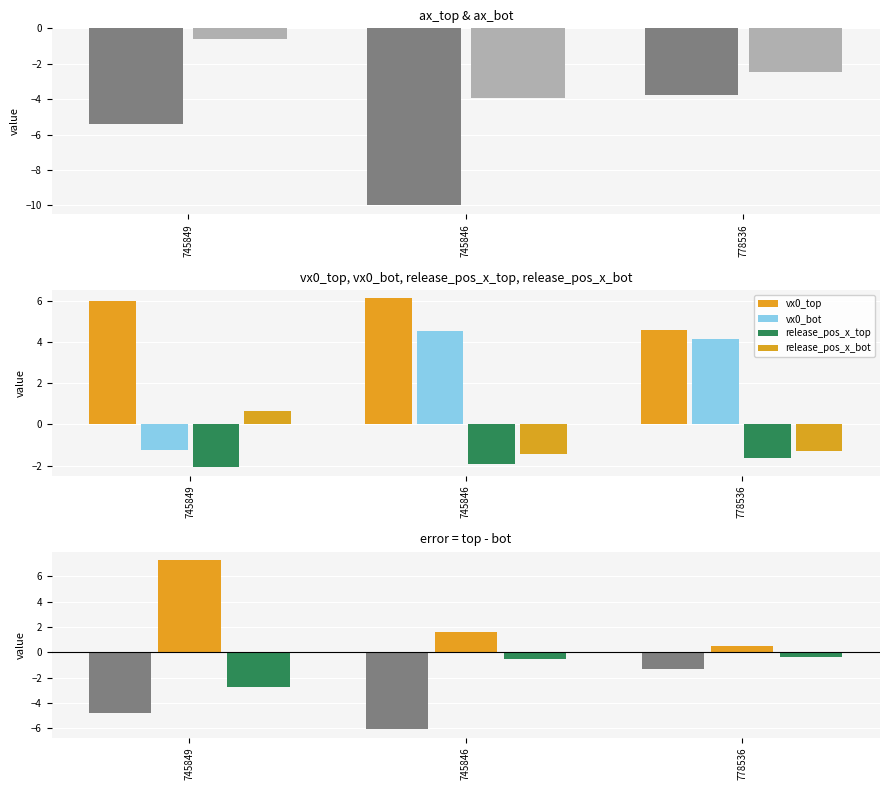

What value does the release_pos_x_top series have at 778536?

-1.6